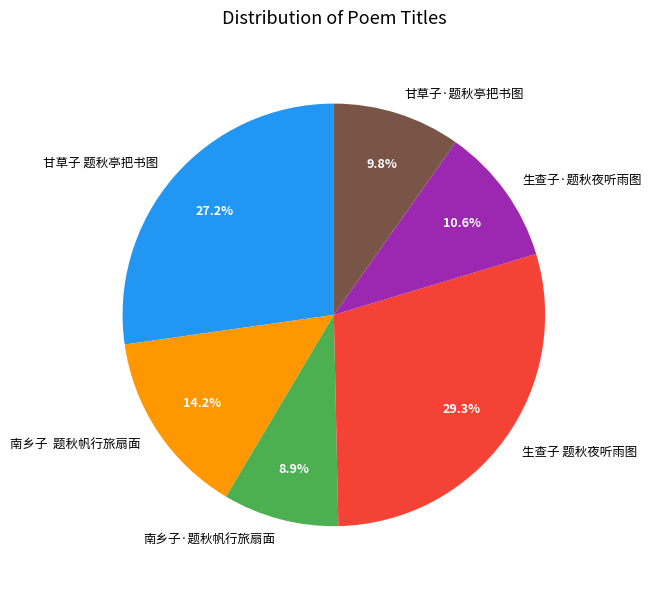

What percentage is NOT represented by 甘草子·题秋亭把书图?

90.2%